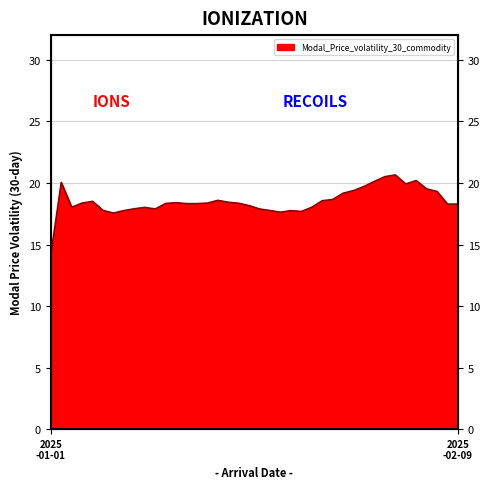

List the labels in order of value, largest first.

2025-02-03, 2025-02-02, 2025-02-05, 2025-02-01, 2025-01-02, 2025-02-04, 2025-01-31, 2025-02-06, 2025-01-30, 2025-02-07, 2025-01-29, 2025-01-28, 2025-01-17, 2025-01-27, 2025-01-05, 2025-01-18, 2025-01-13, 2025-01-04, 2025-01-16, 2025-01-19, 2025-01-12, 2025-01-14, 2025-01-15, 2025-02-08, 2025-02-09, 2025-01-20, 2025-01-03, 2025-01-26, 2025-01-10, 2025-01-09, 2025-01-11, 2025-01-21, 2025-01-06, 2025-01-22, 2025-01-08, 2025-01-24, 2025-01-25, 2025-01-23, 2025-01-07, 2025-01-01